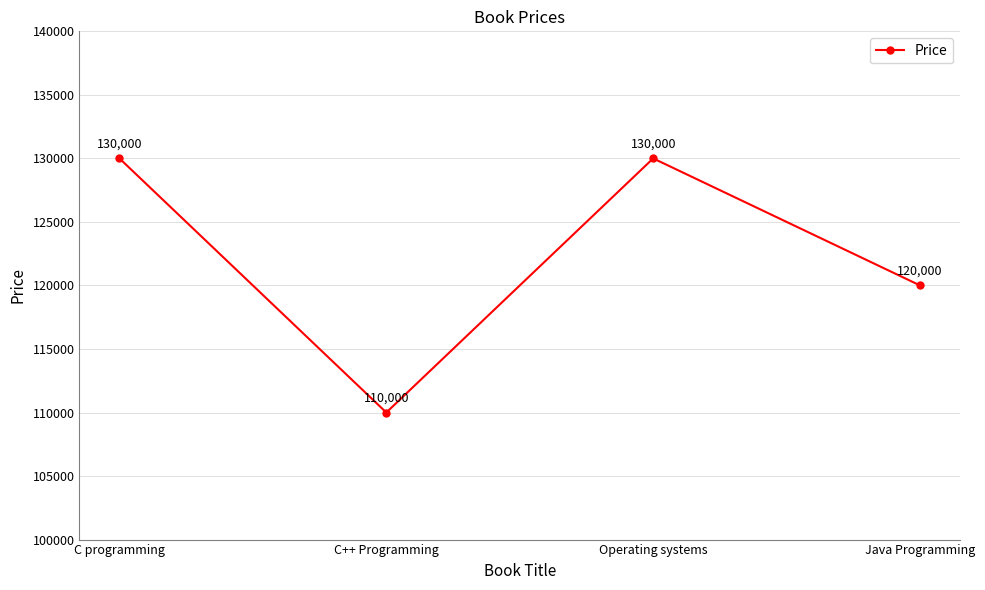

What is the value of the 1st point from the left?

130000